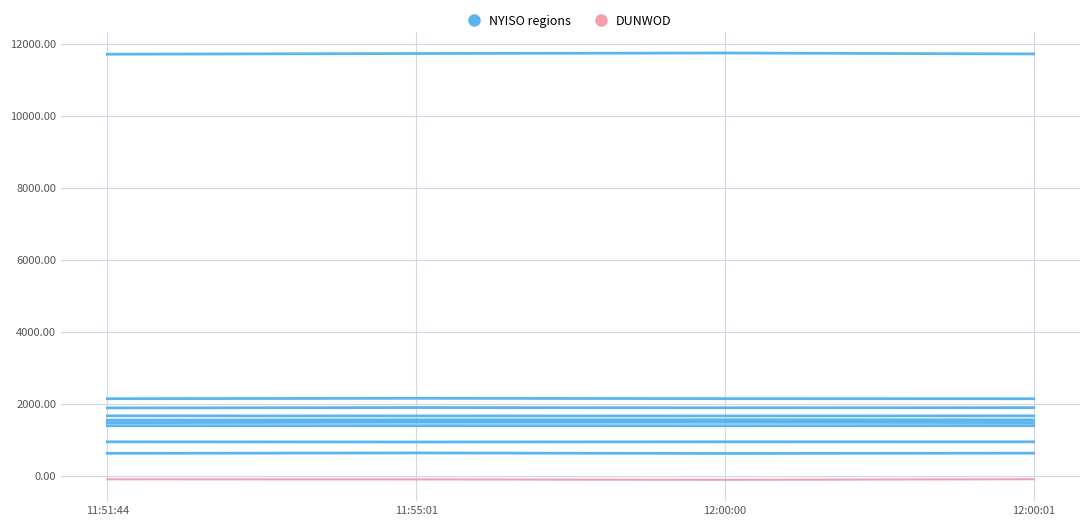

What is the value of the N.Y.C._LONGIL point at the 3rd from the left?

11742